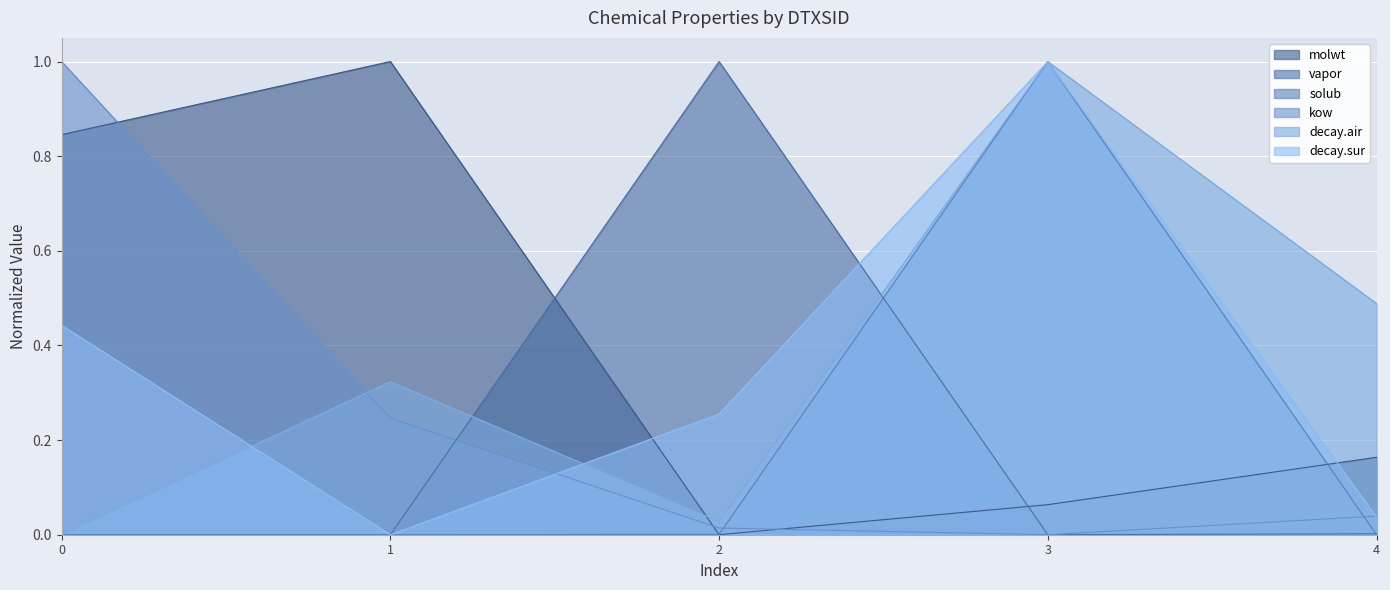

How many times do molwt and decay.air cross each other?

1